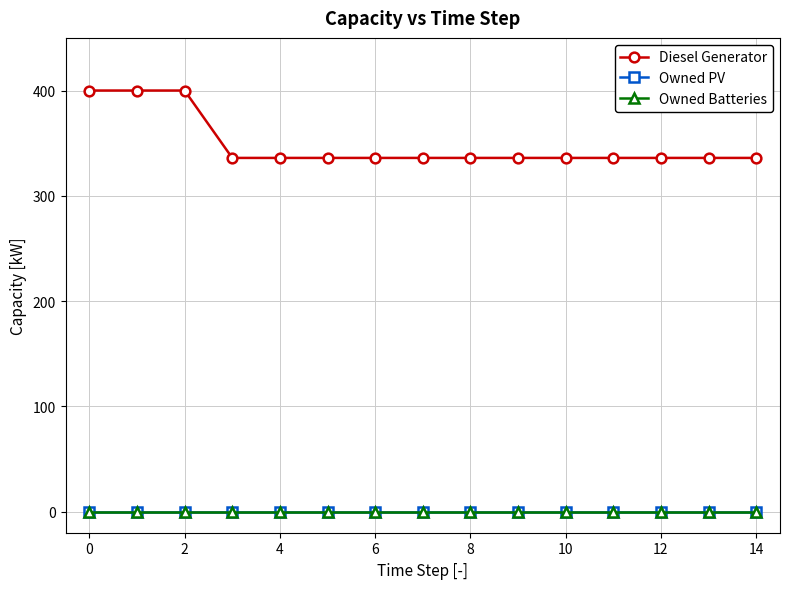

Does the chart have visible grid lines?

Yes